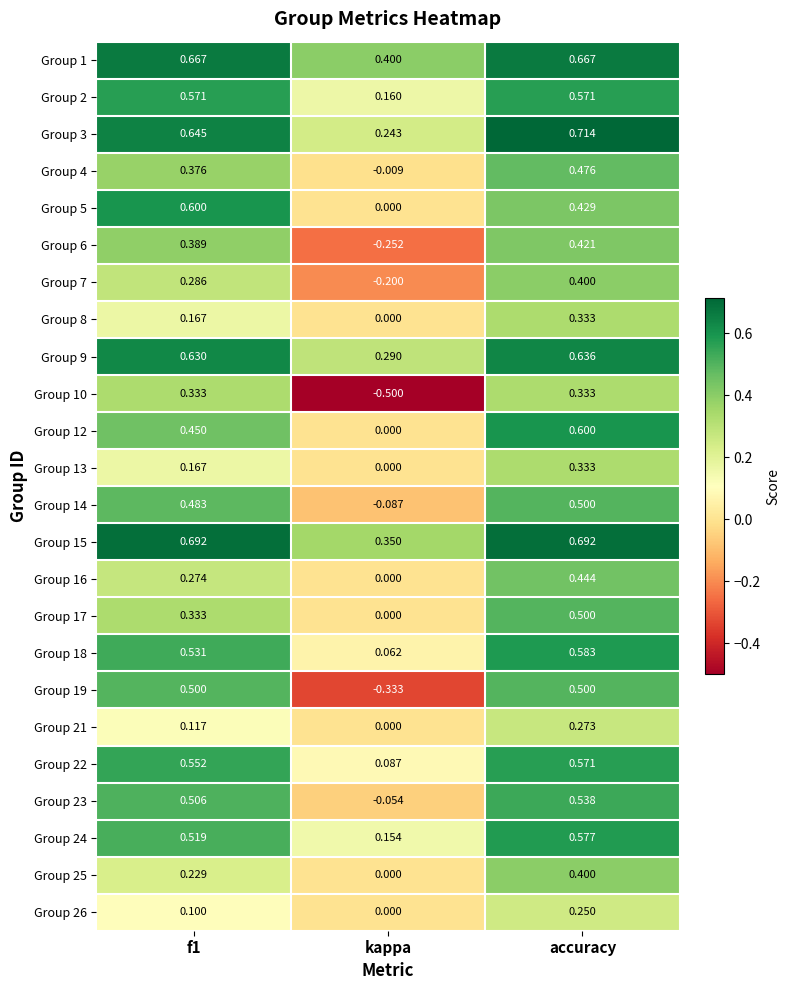

Which label corresponds to the largest value in the chart?

accuracy